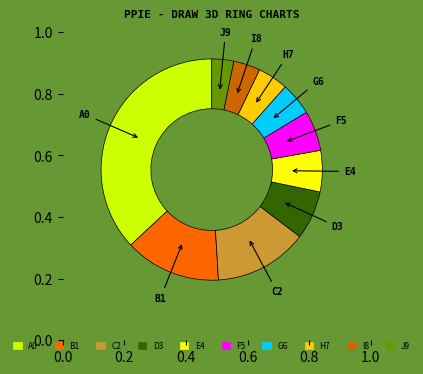

Is there a majority slice in this chart?

No